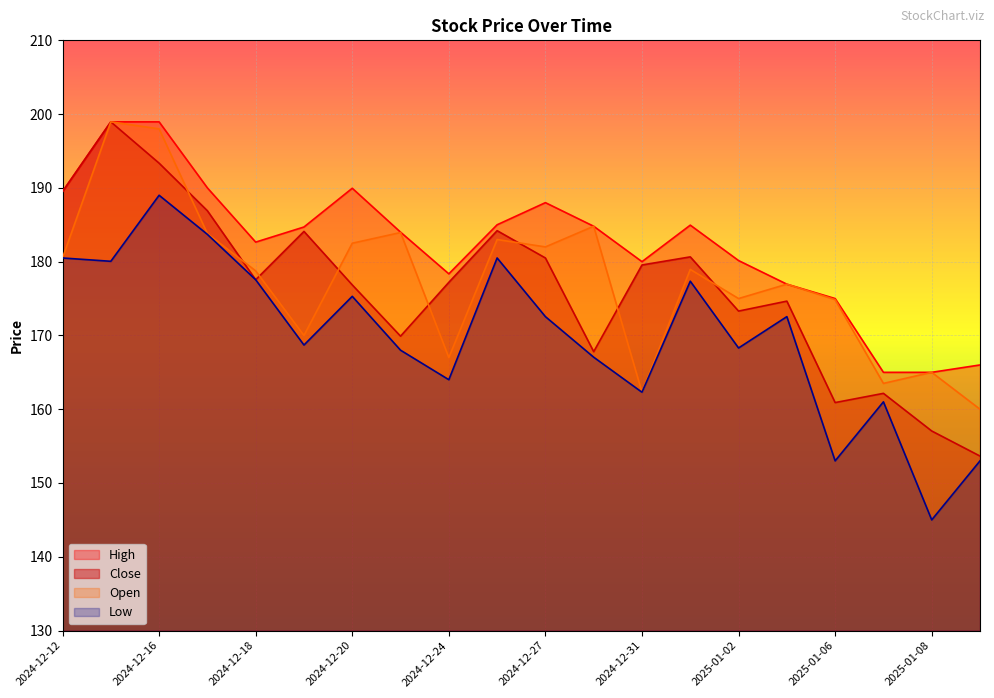

True or false: Low and Close cross at least once.

False